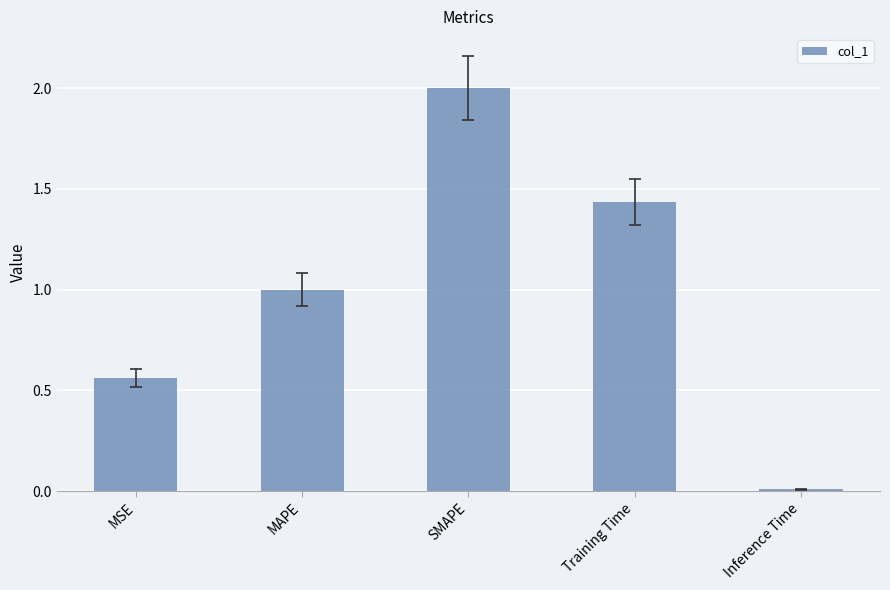

What is the average value?

1.0